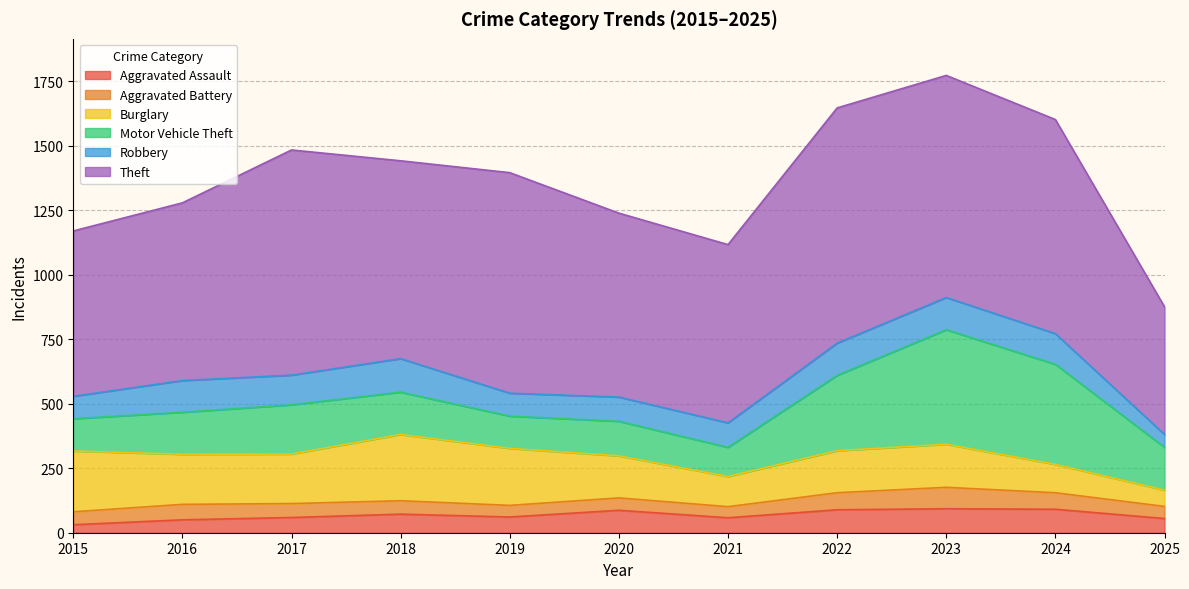

How many lines are shown in the chart?

6